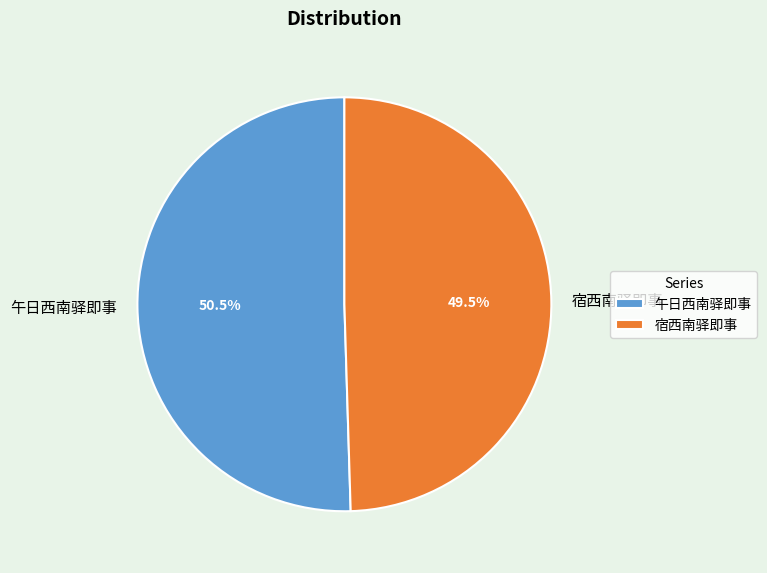

Which has a higher value, 午日西南驿即事 or 宿西南驿即事?

午日西南驿即事